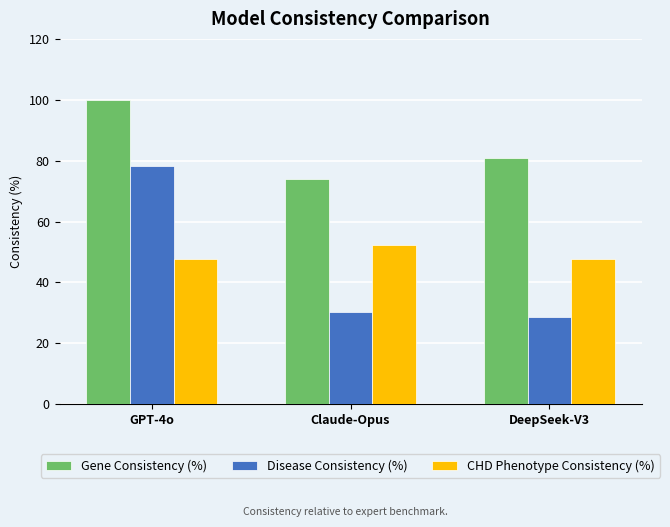

What is the label of the 2nd bar from the right?

Claude-Opus